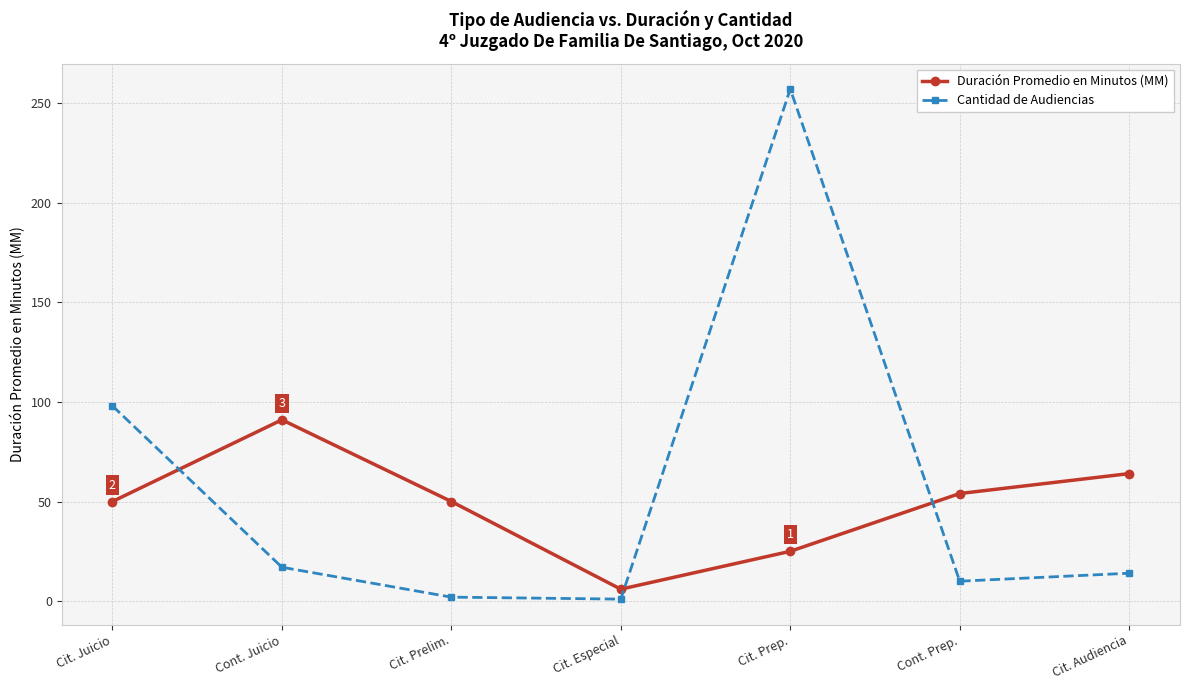

Which series has the largest range (max minus min)?

Cantidad de Audiencias